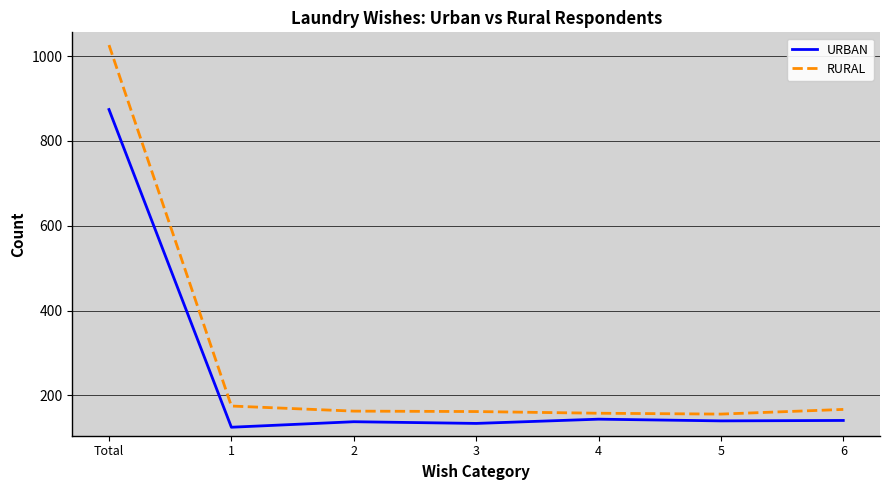

At which label does RURAL first exceed 163?

Total